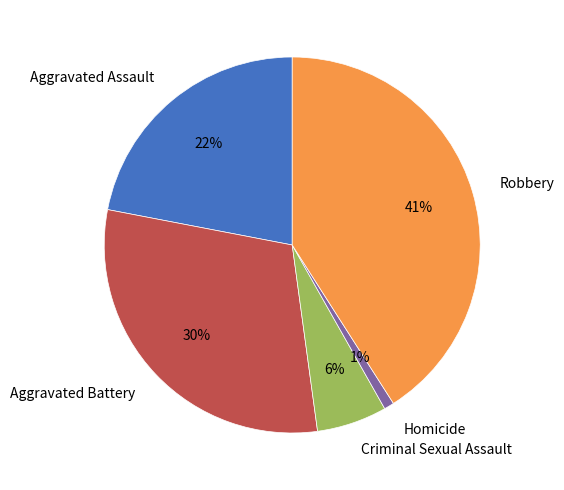

To the nearest percent, what is the combined percentage of Homicide and Criminal Sexual Assault?

7%